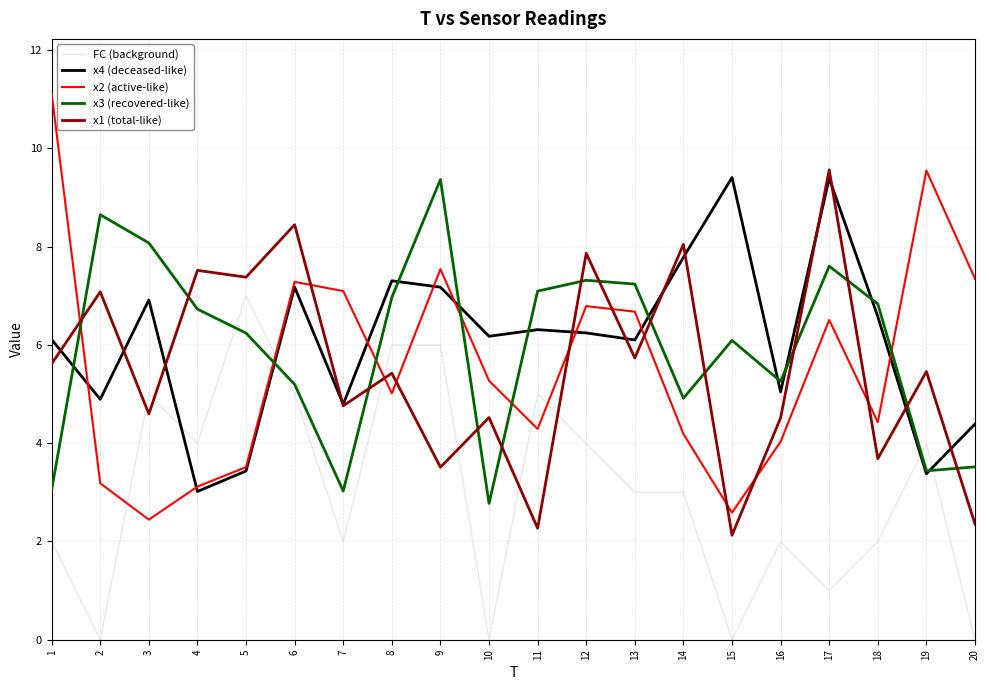

What is the average value of the x1 (total-like) series?

5.5